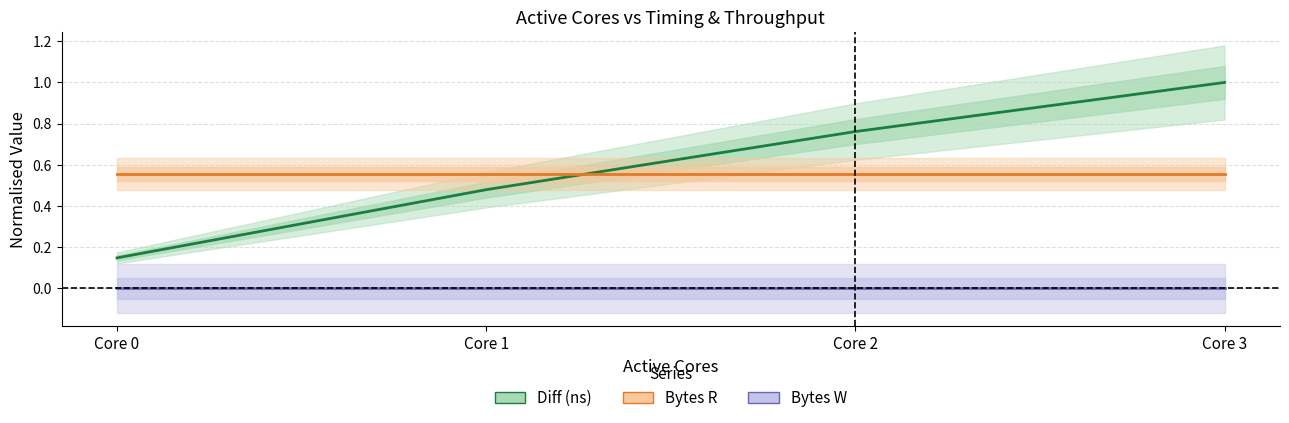

True or false: Bytes R and Bytes W cross at least once.

False